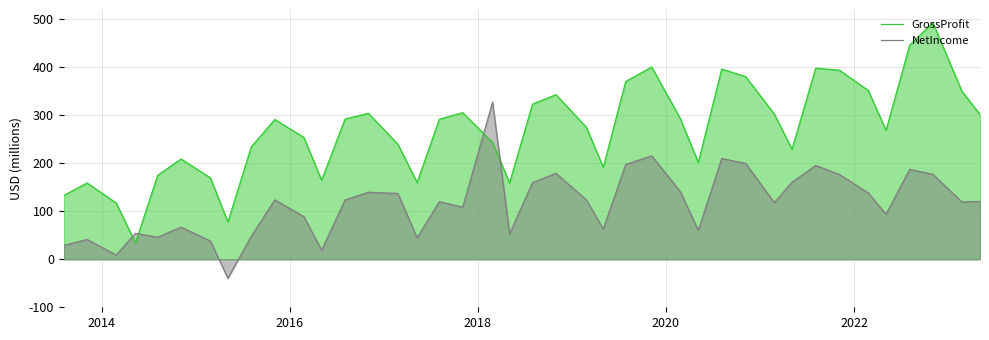

What is the difference between the maximum and minimum values in the NetIncome series?

367.2